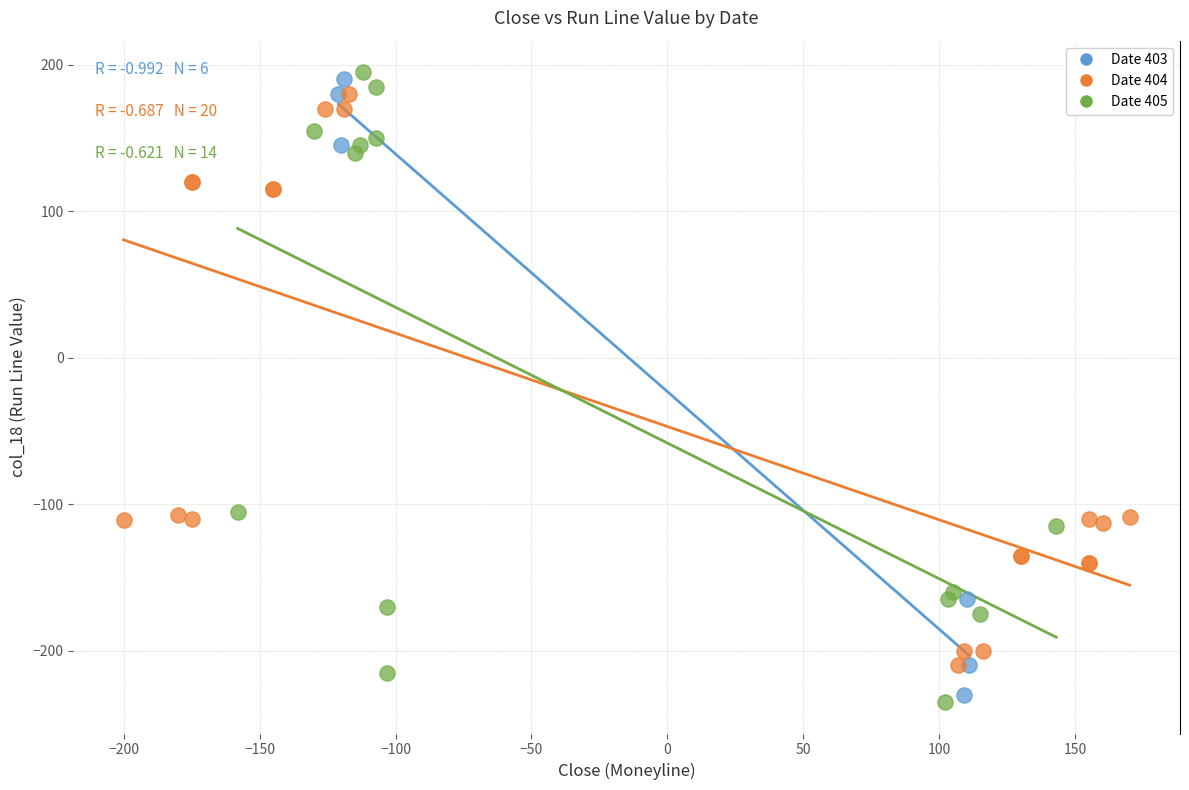

Which series has the largest Y range (max minus min)?

Date 405